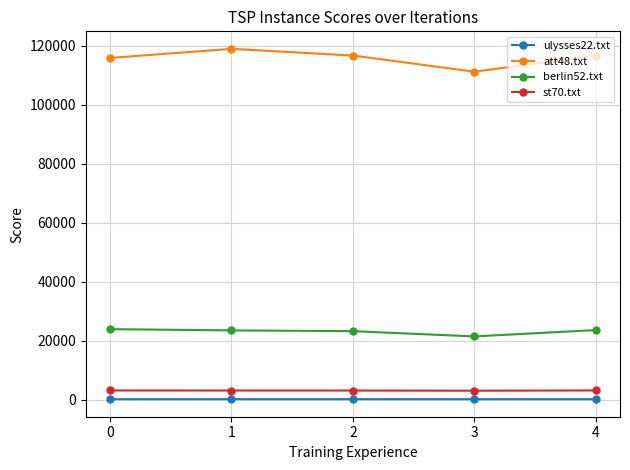

True or false: att48.txt and ulysses22.txt cross at least once.

False